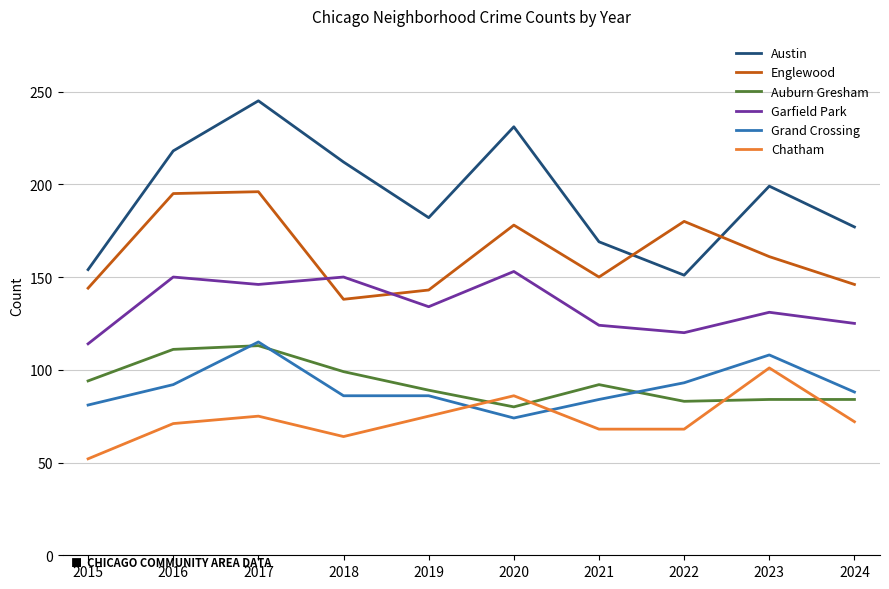

How many lines are shown in the chart?

6